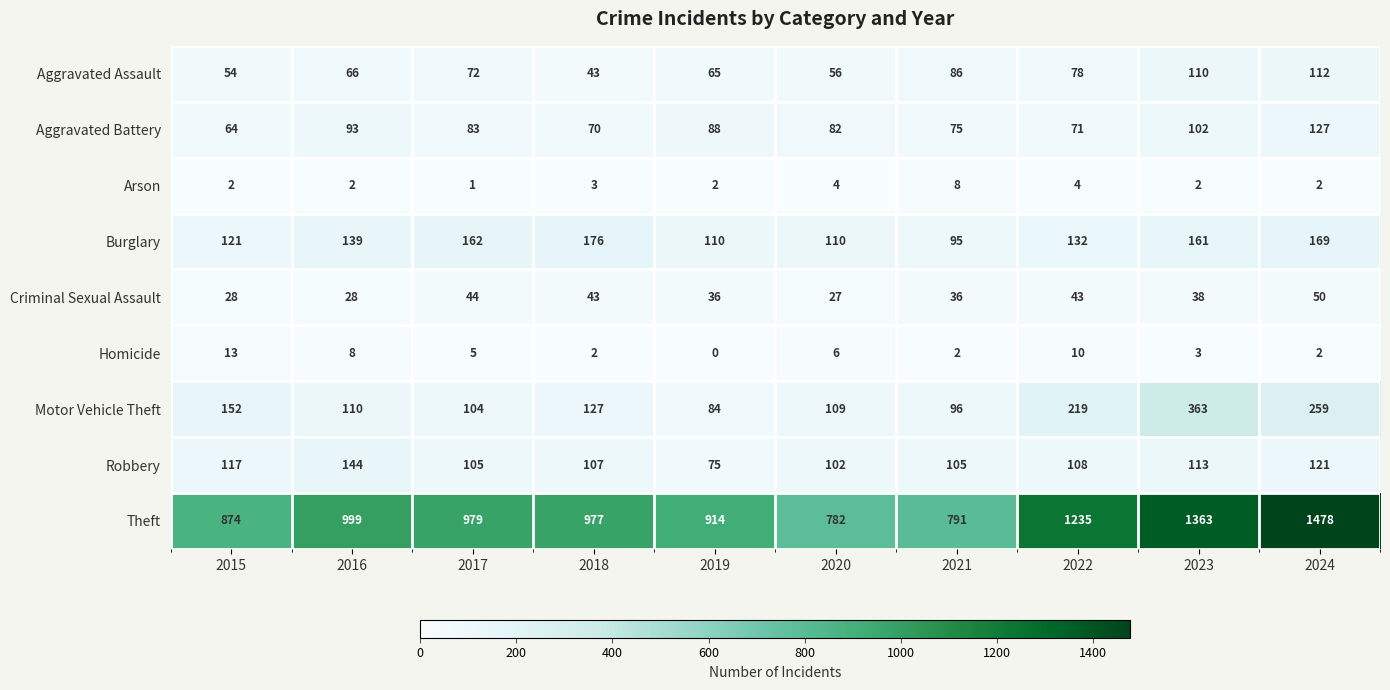

True or false: Aggravated Assault has a value of 29 at 2024.

False